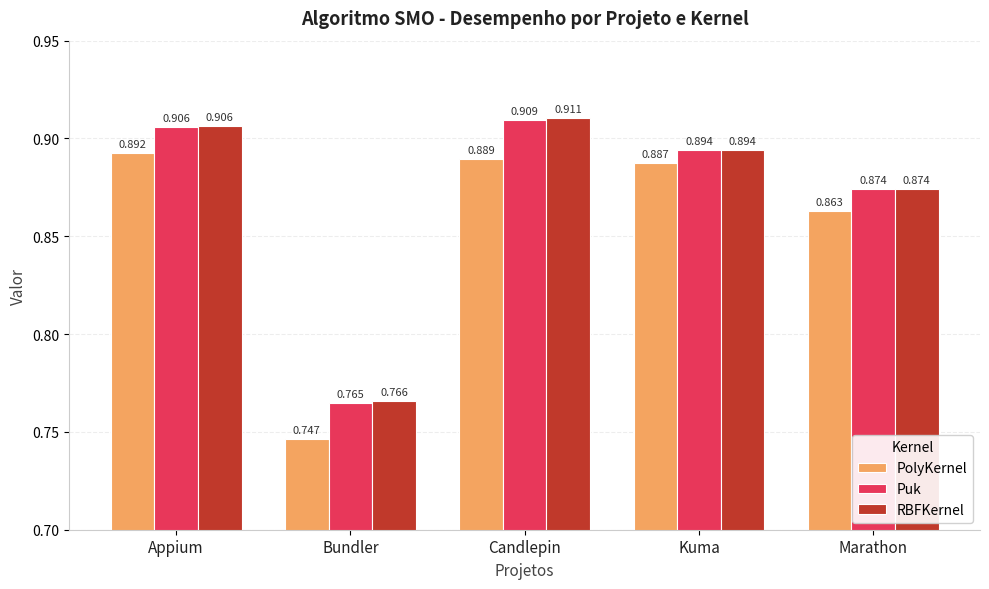

List the labels in order of PolyKernel value, smallest first.

Bundler, Marathon, Kuma, Candlepin, Appium